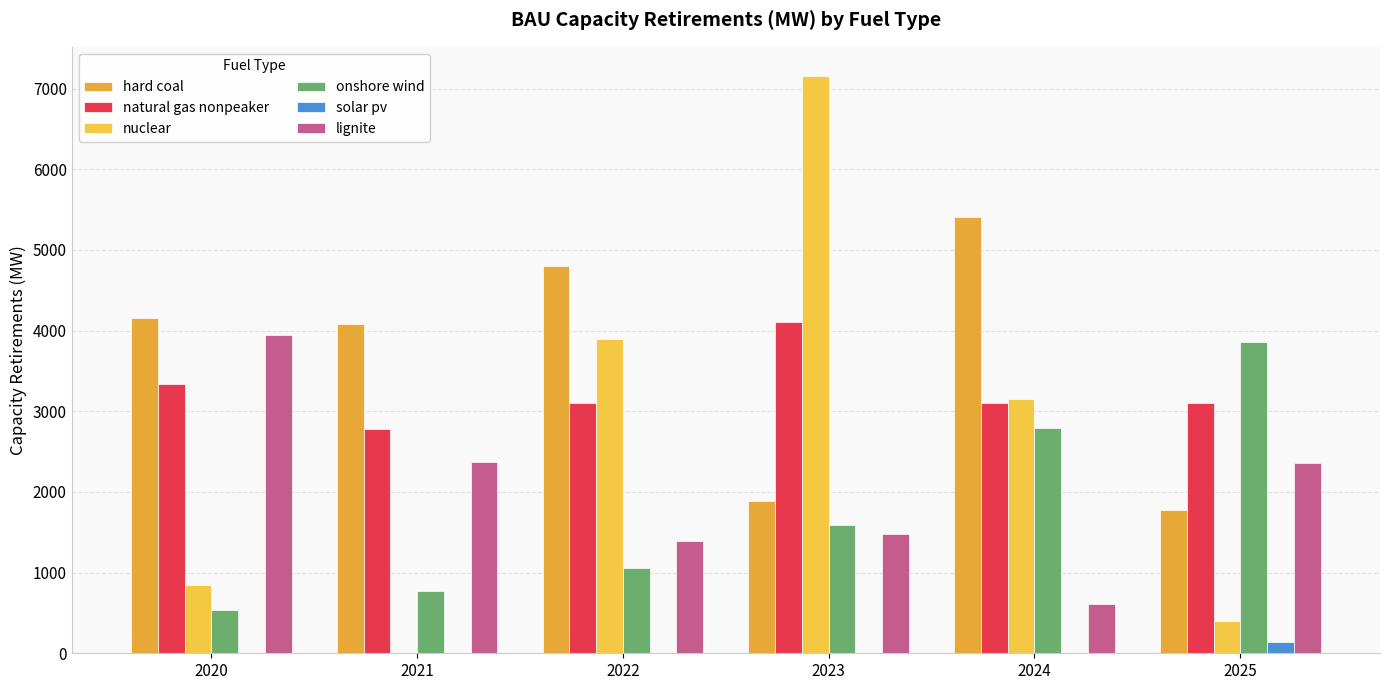

Which label corresponds to the smallest value in the chart?

2021